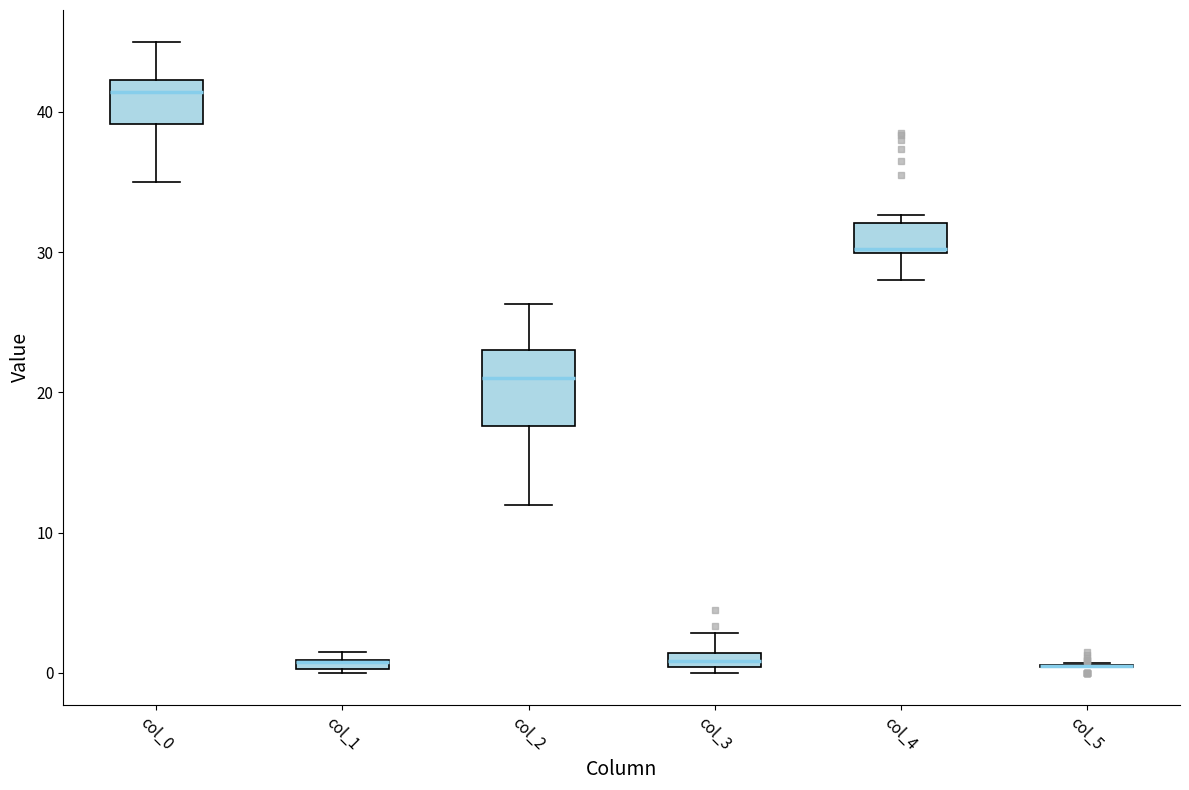

Where is the lower edge of the box for col_4 on the y-axis? The values are not printed on the chart, so give them approximately, as read against the axis.

30